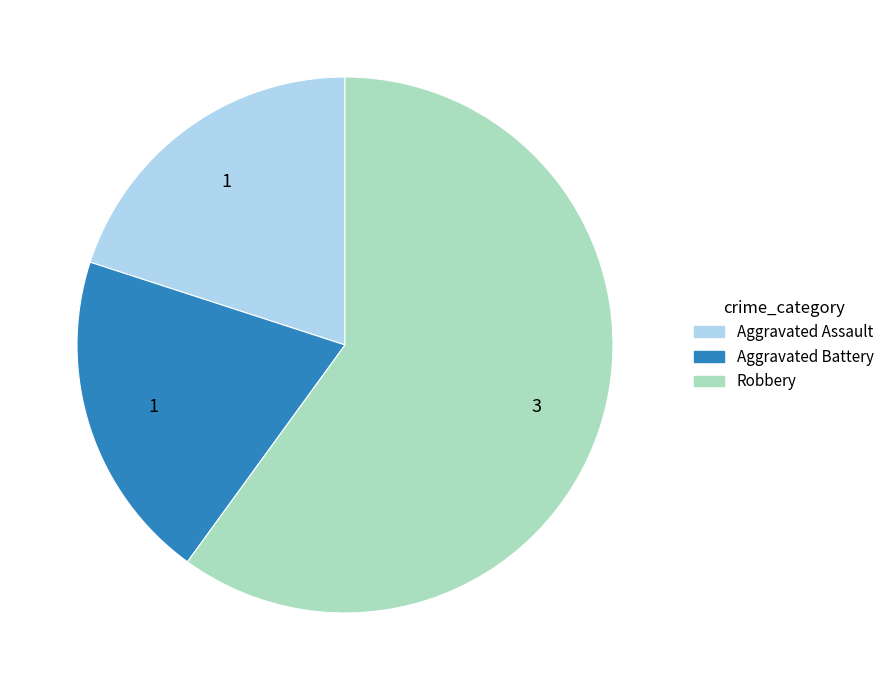

What is the ratio of the value at Aggravated Assault to the value at Aggravated Battery?

1.0